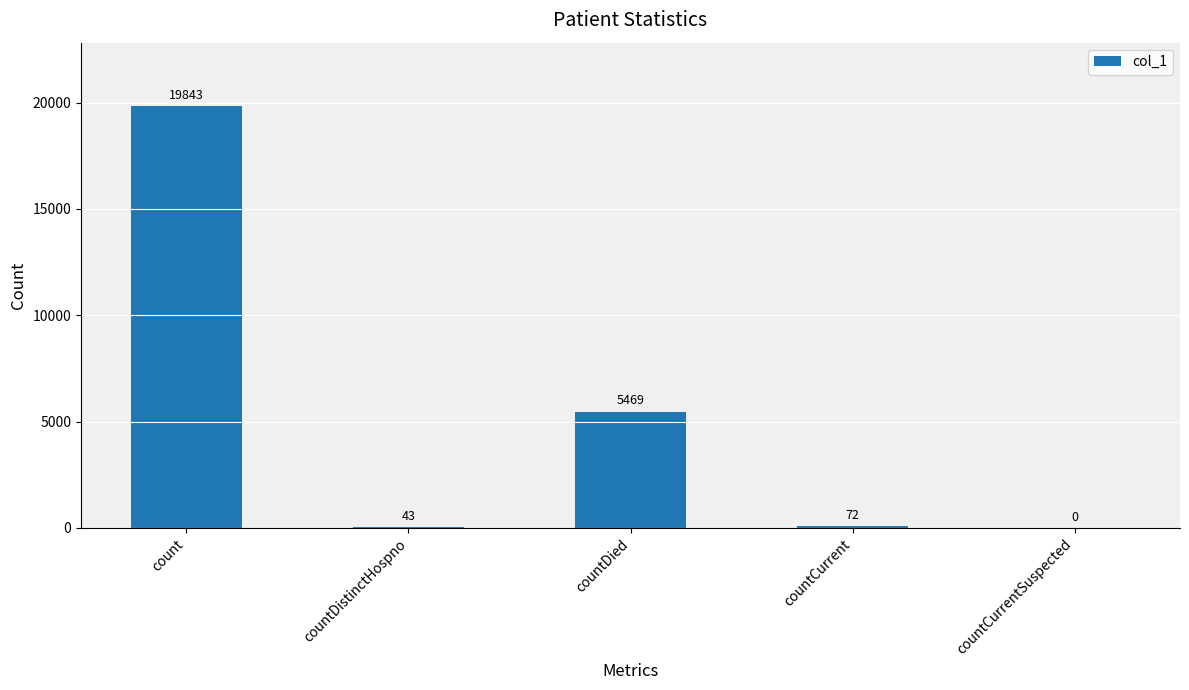

True or false: the data shows 5469 at countDied.

True